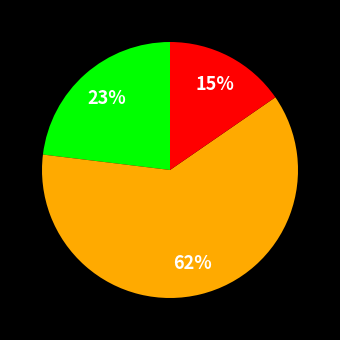

To the nearest percent, what is the average slice percentage?

33%